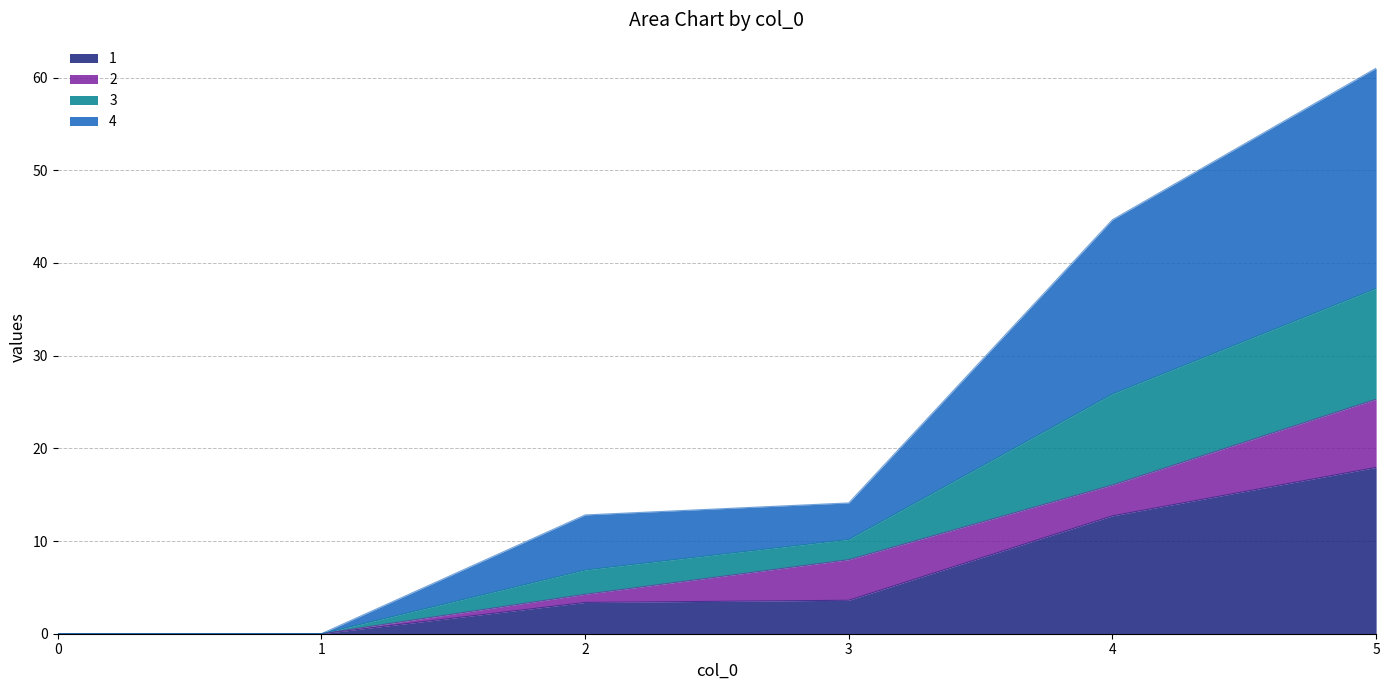

What is the greatest value displayed?

61.0